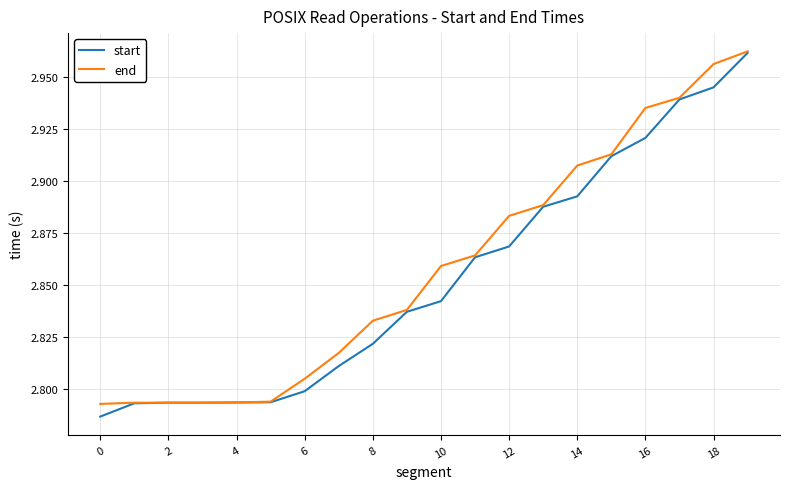

List the series in order of their overall mean, highest first.

end, start